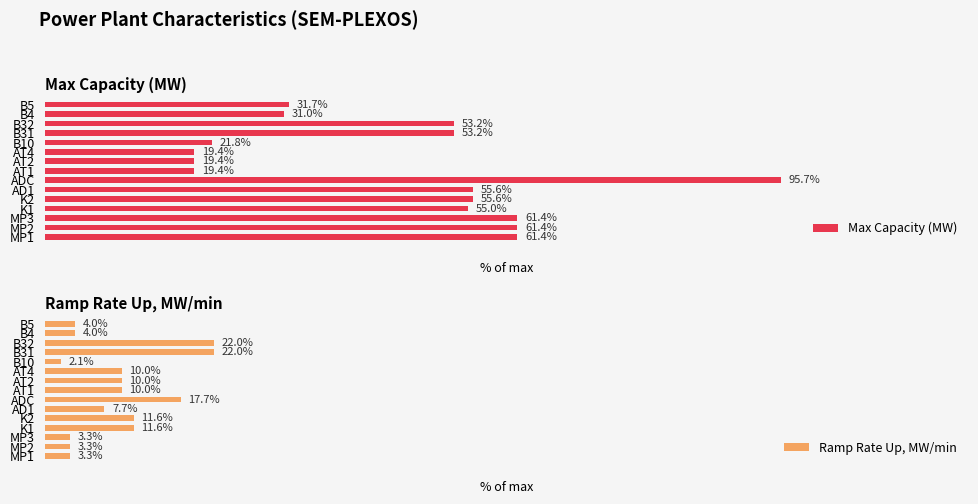

Which category has the highest value in the Max Capacity (MW) series?

ADC